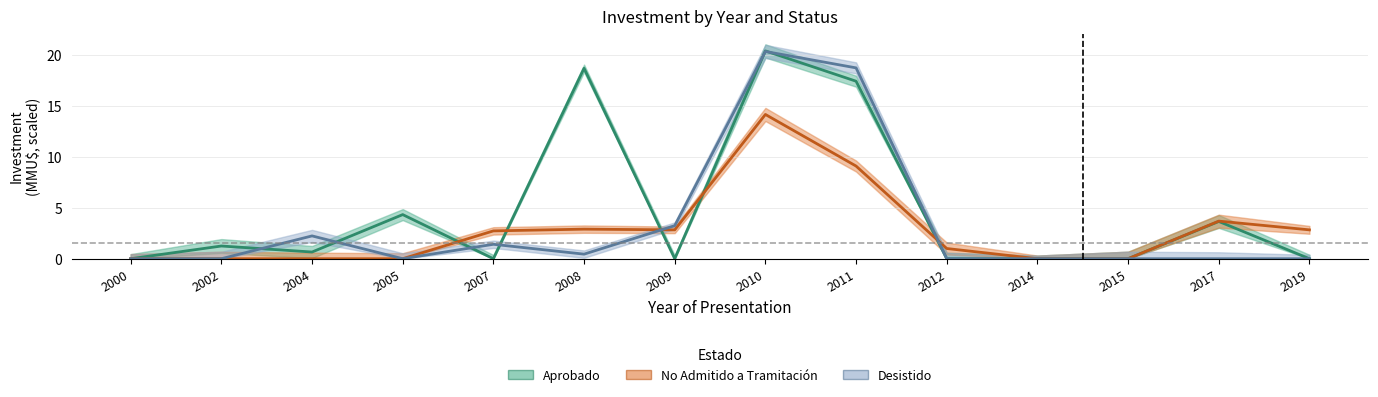

What is the difference between the maximum and minimum values in the Desistido series?

20.3